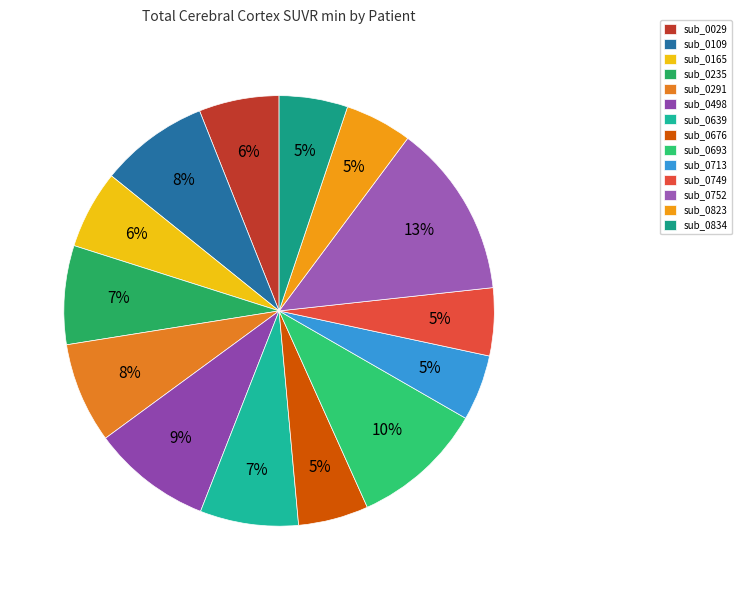

True or false: sub_0291 accounts for 13% of the total.

False